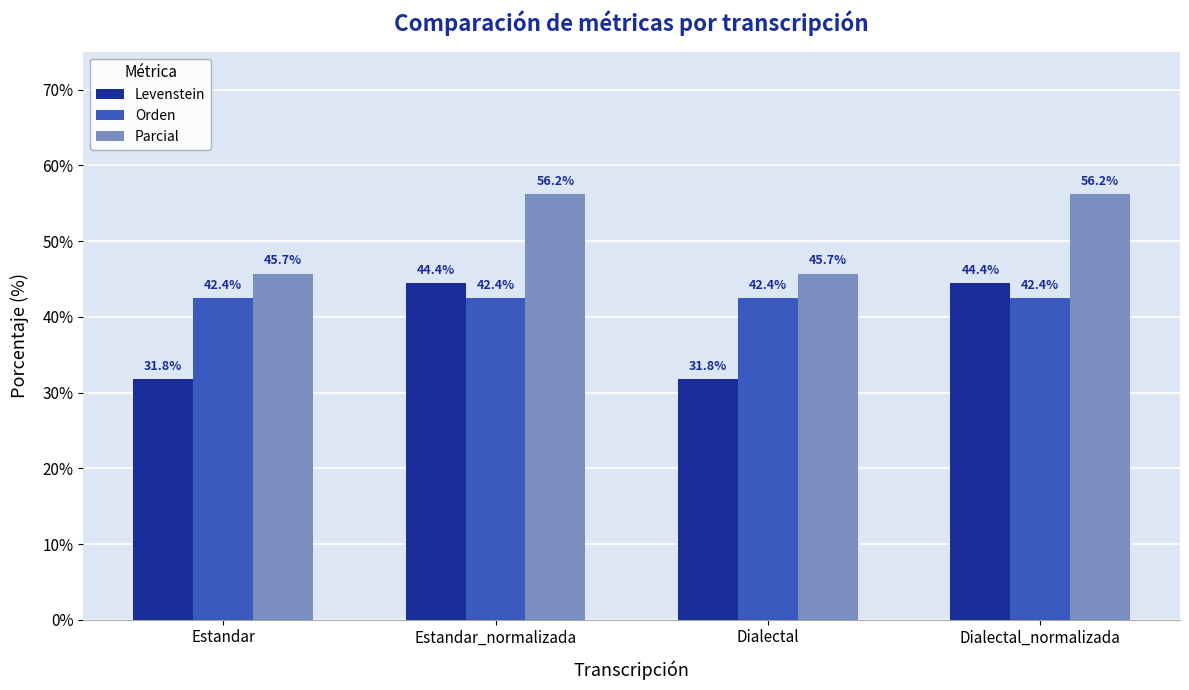

What is the sum of the Orden values at Estandar and Dialectal?

84.8